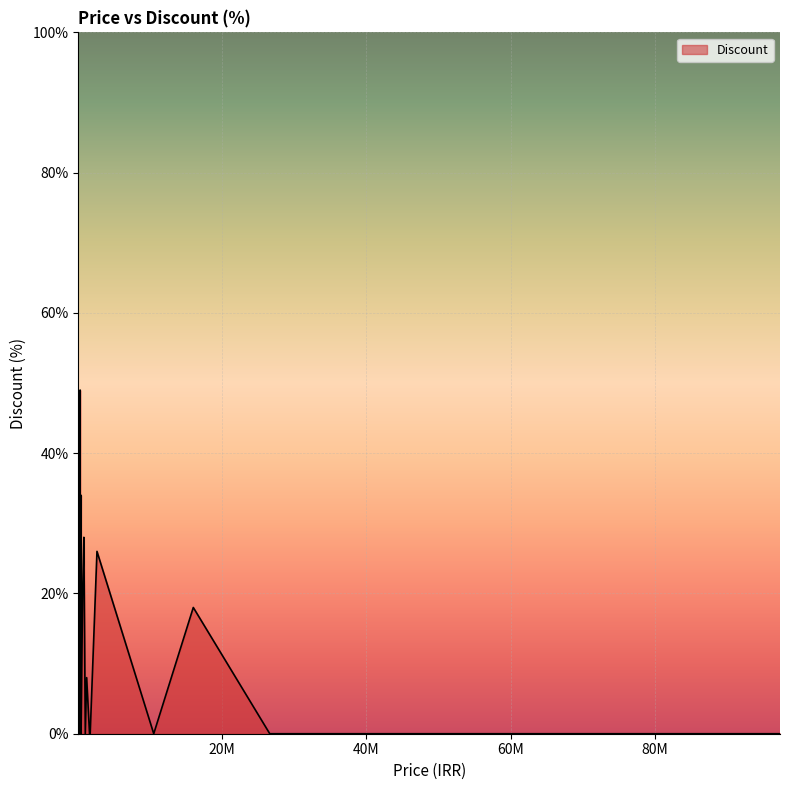

What is the maximum value shown in the chart?

49